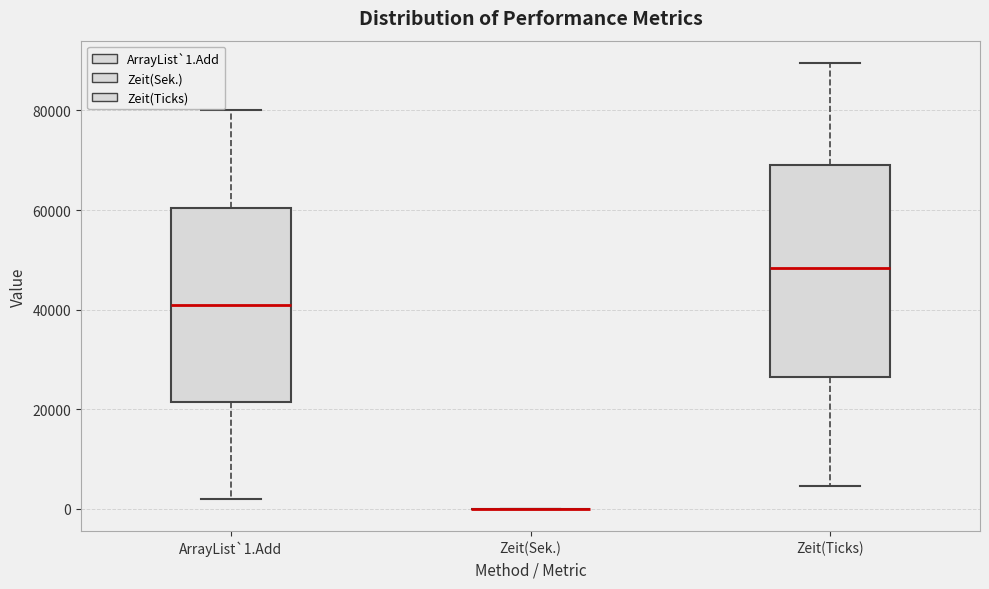

Where does the upper whisker of the box for Zeit(Ticks) end on the y-axis? The values are not printed on the chart, so give them approximately, as read against the axis.

90000